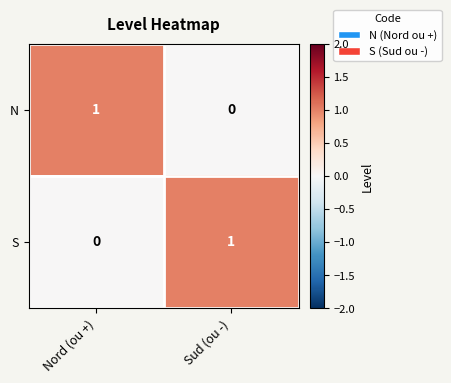

The value of N at Nord (ou +) is 0. True or false?

False